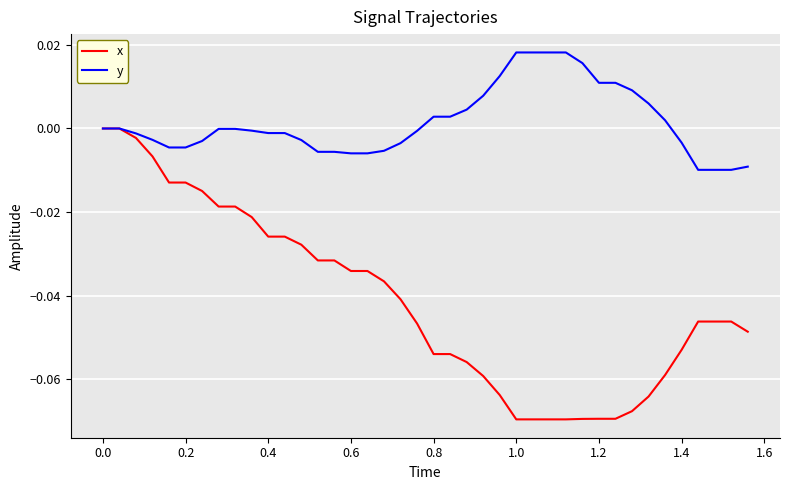

Which series has the largest range (max minus min)?

x